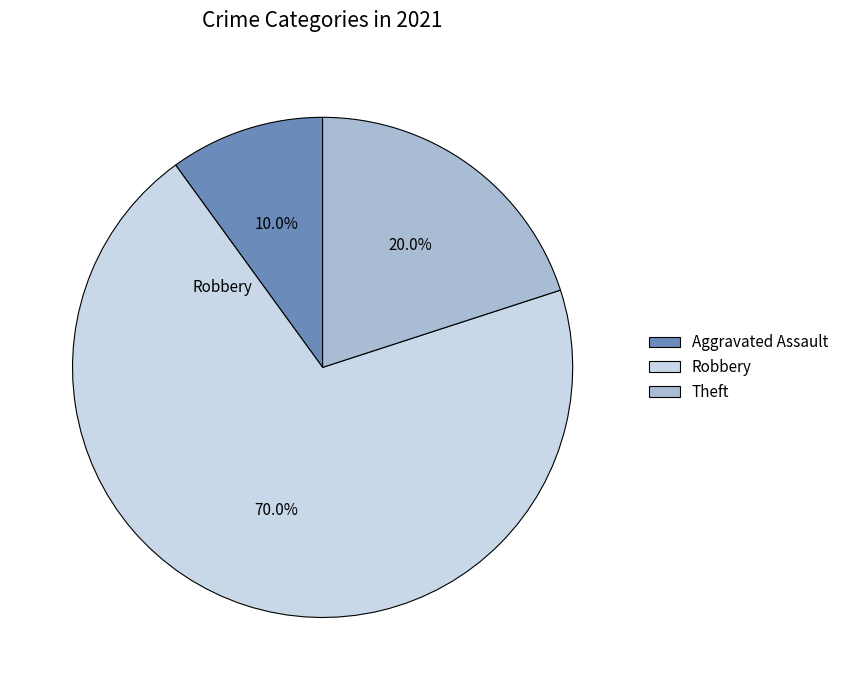

What is the ratio of the value at Theft to the value at Robbery?

0.3